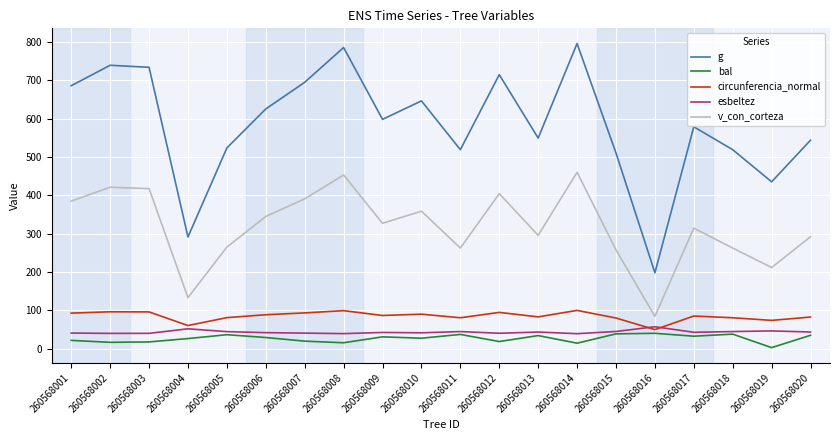

What are all the series names shown in the legend?

g, bal, circunferencia_normal, esbeltez, v_con_corteza